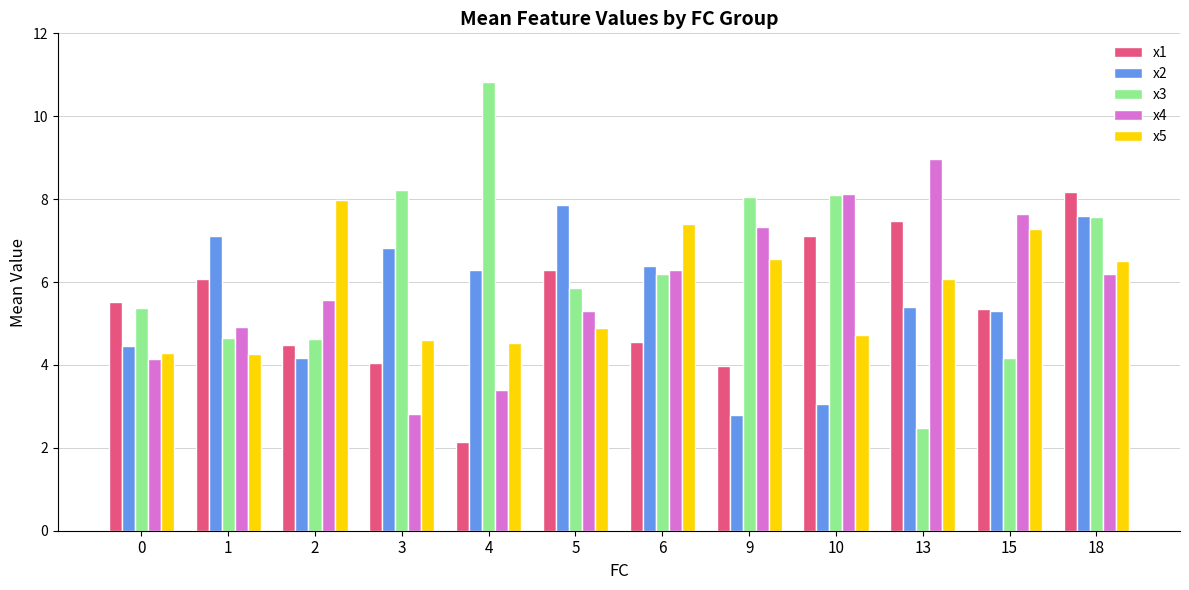

Where is x4 nearest to the value 5?

1